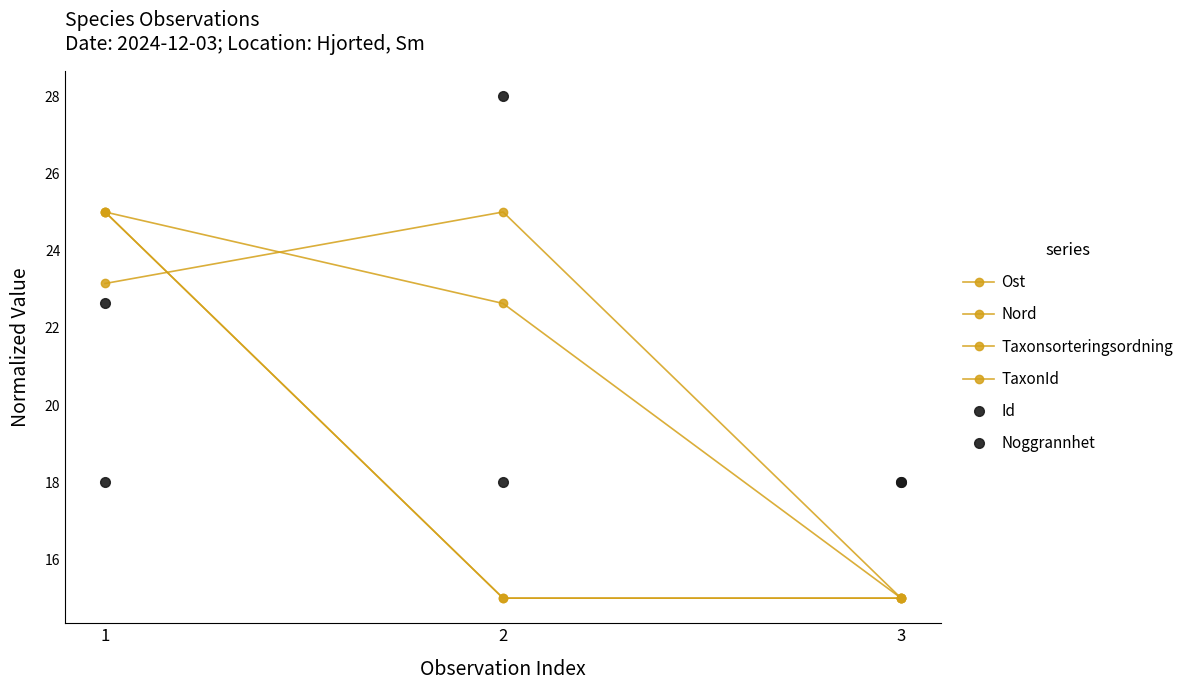

Is this an area chart (filled region under the line)?

No